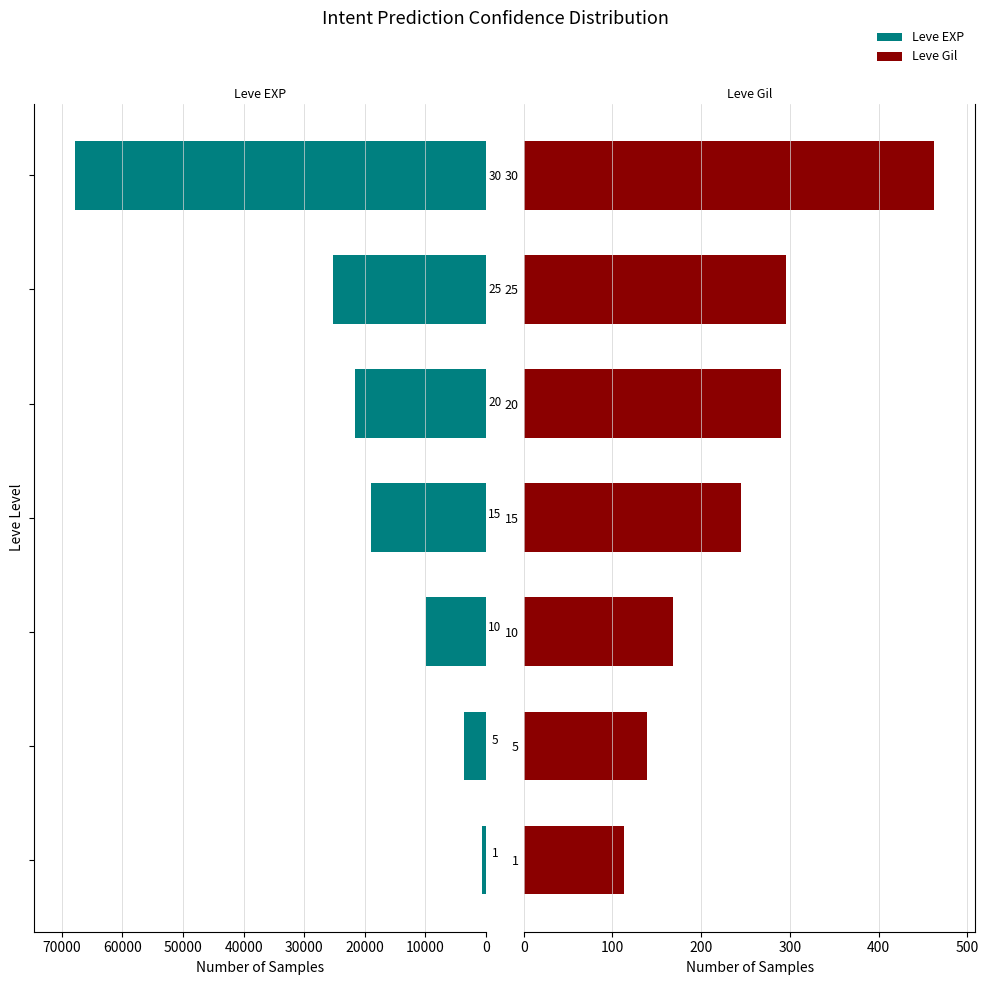

Is it true that Leve EXP equals 1659 at 5?

False